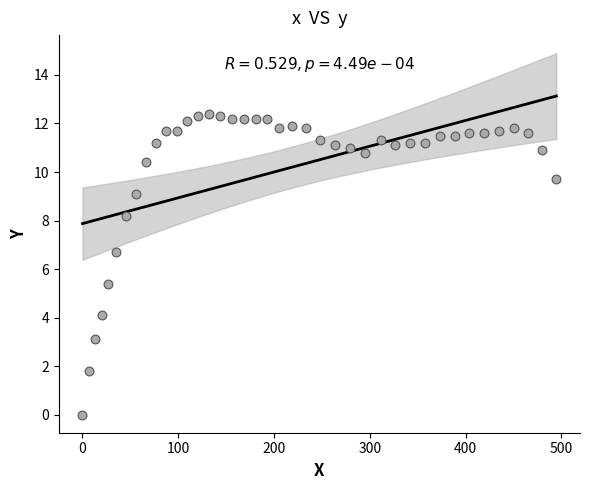

What is the range of Y values (max minus min)?

12.4